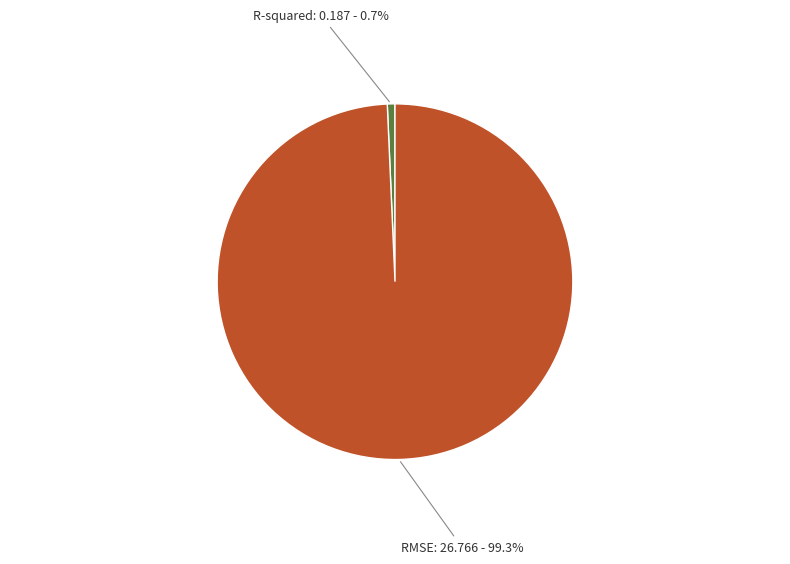

Which slice is the smallest?

R-squared